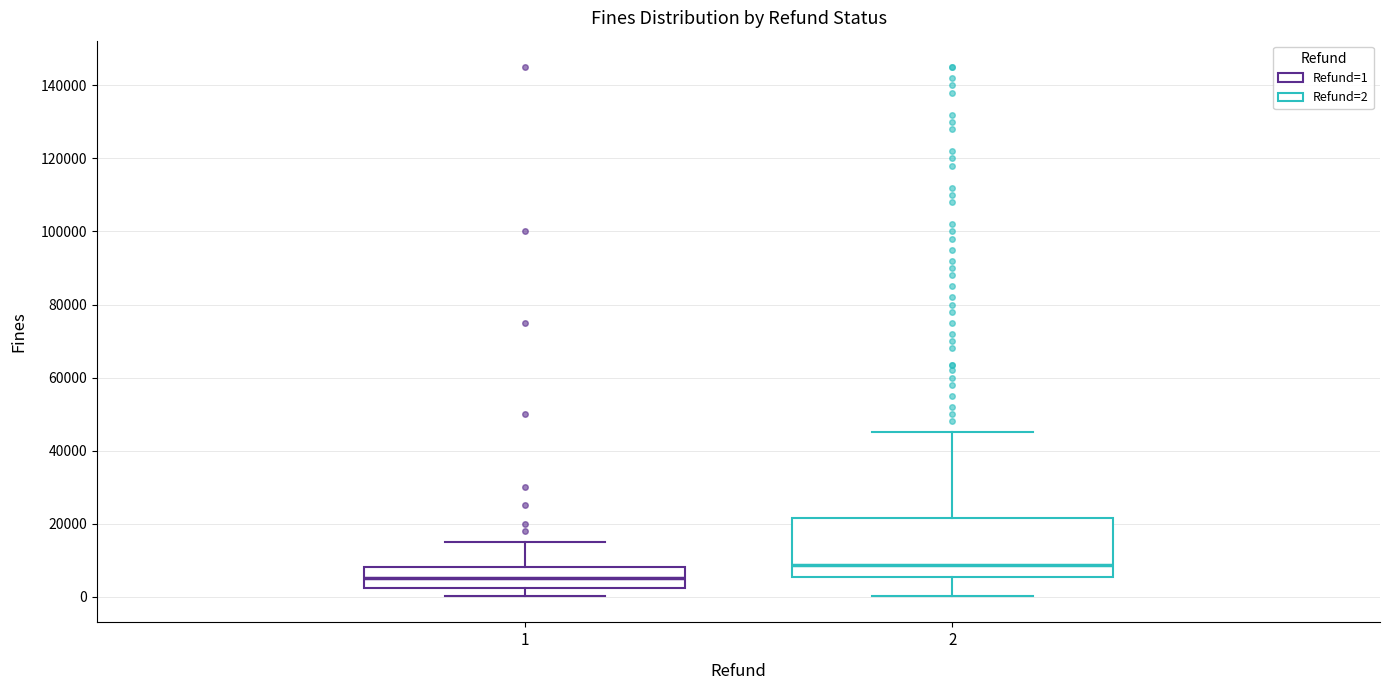

Comparing the boxes themselves (not the whiskers), which one is the tallest?

2